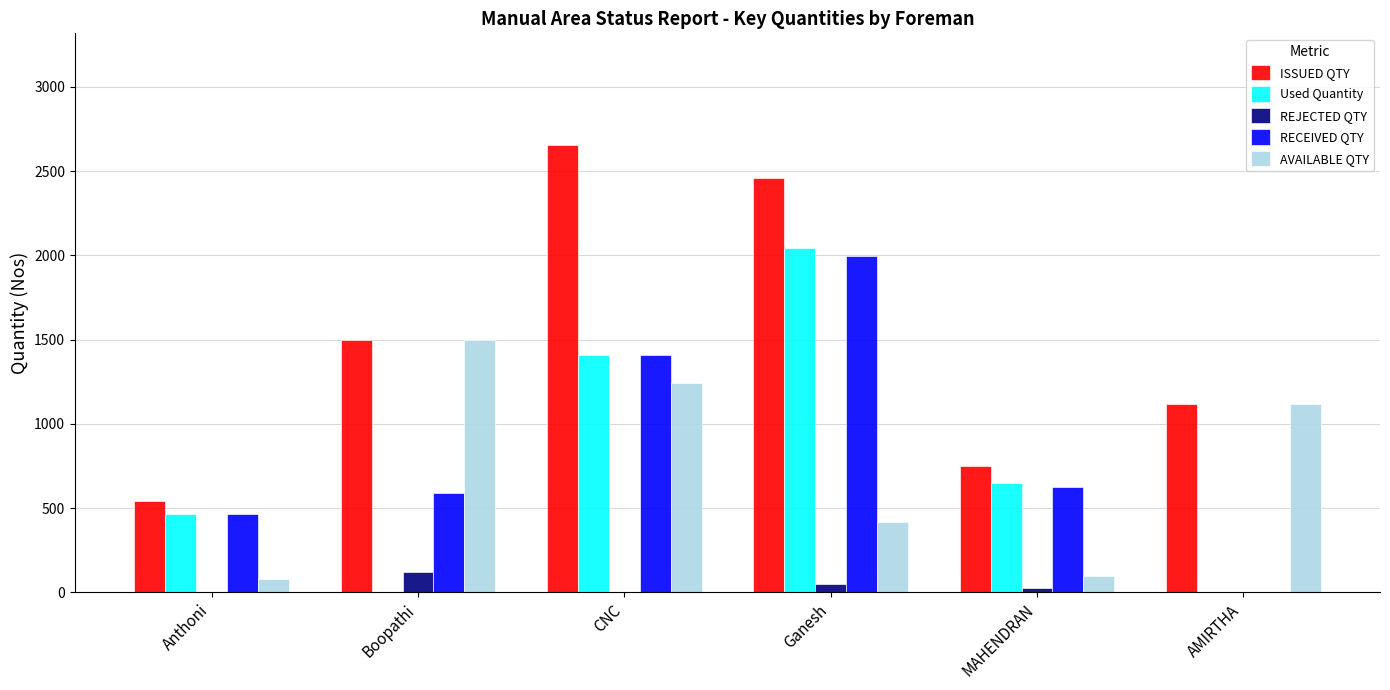

Does the chart contain stacked bars?

No